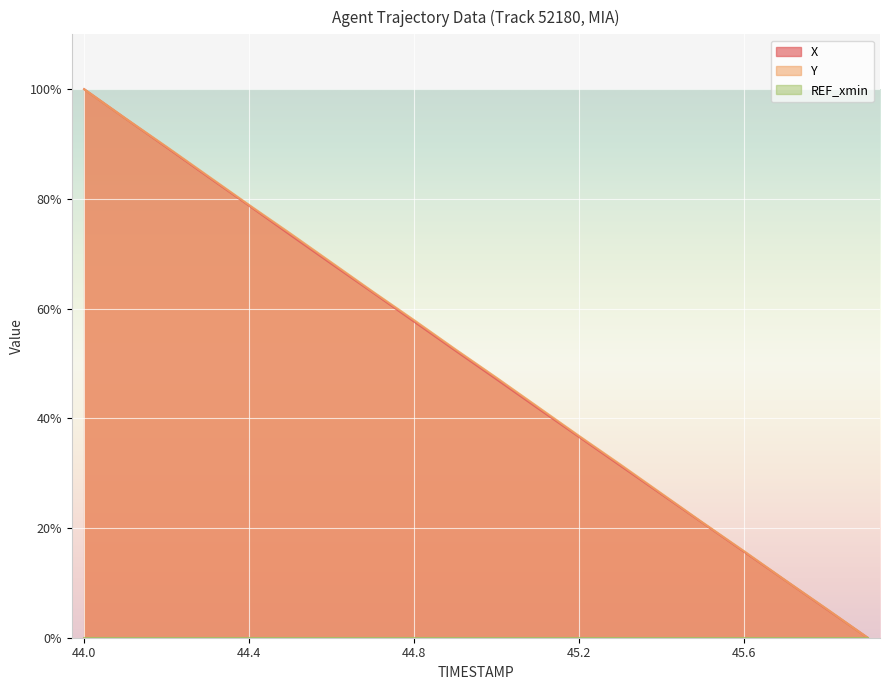

At how many categories does at least one series exceed 49?

10